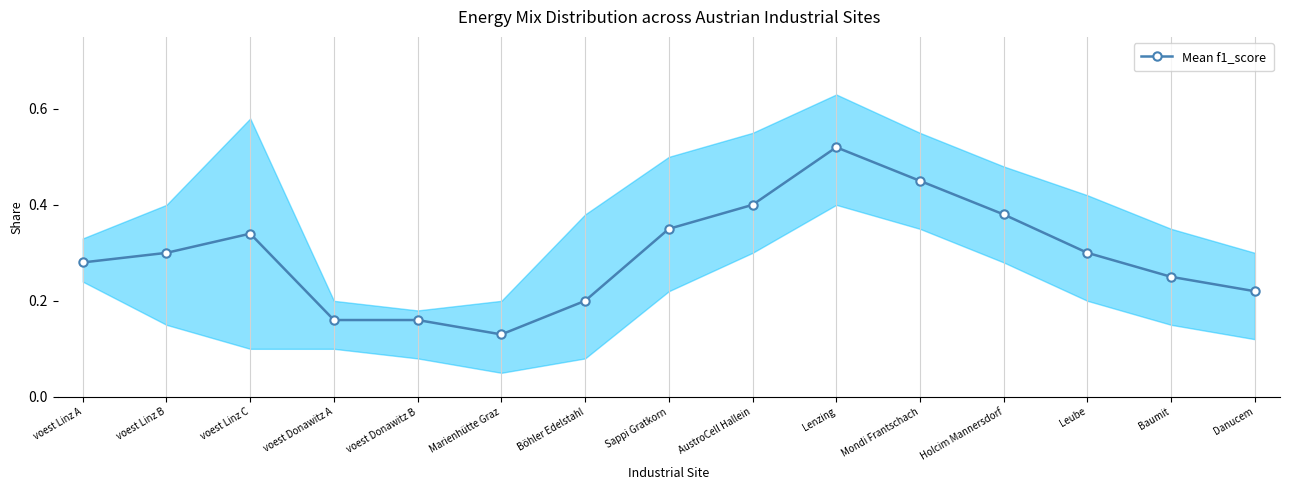

What is the approximate value at Mondi Frantschach?

0.5